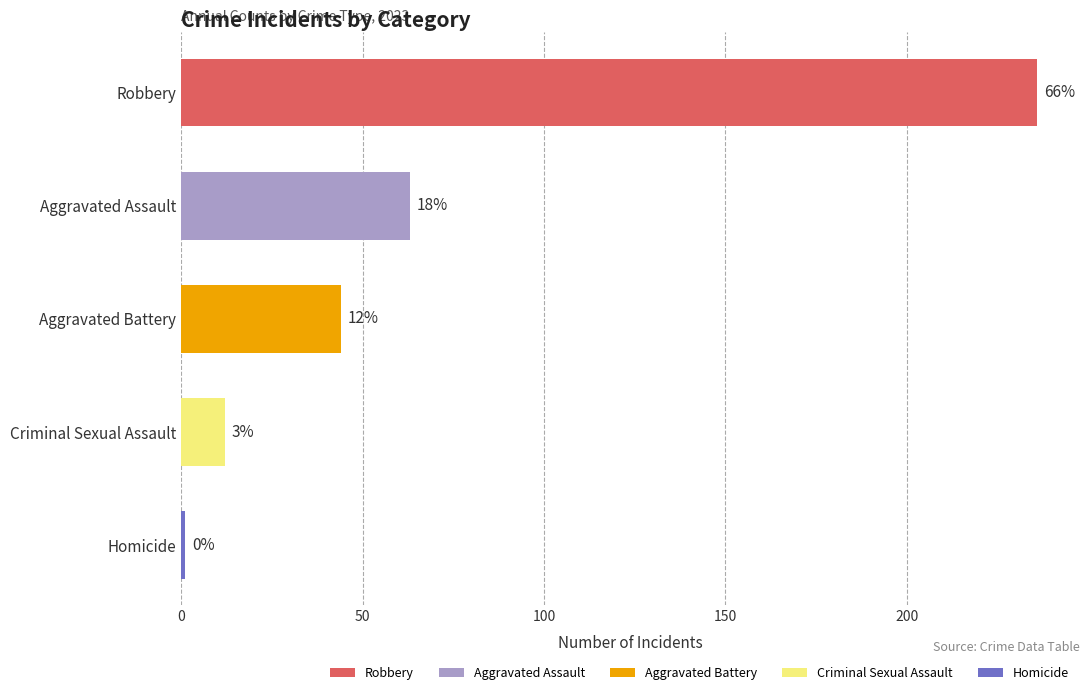

List the series in order of their peak value, highest first.

Robbery, Aggravated Assault, Aggravated Battery, Criminal Sexual Assault, Homicide